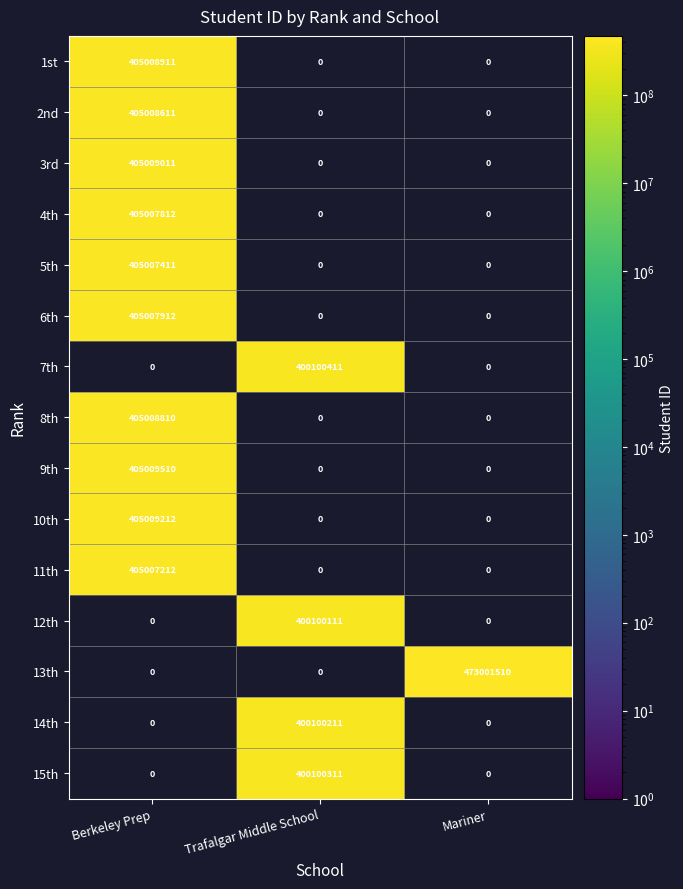

The value of 3rd at Berkeley Prep is 405009011. True or false?

True